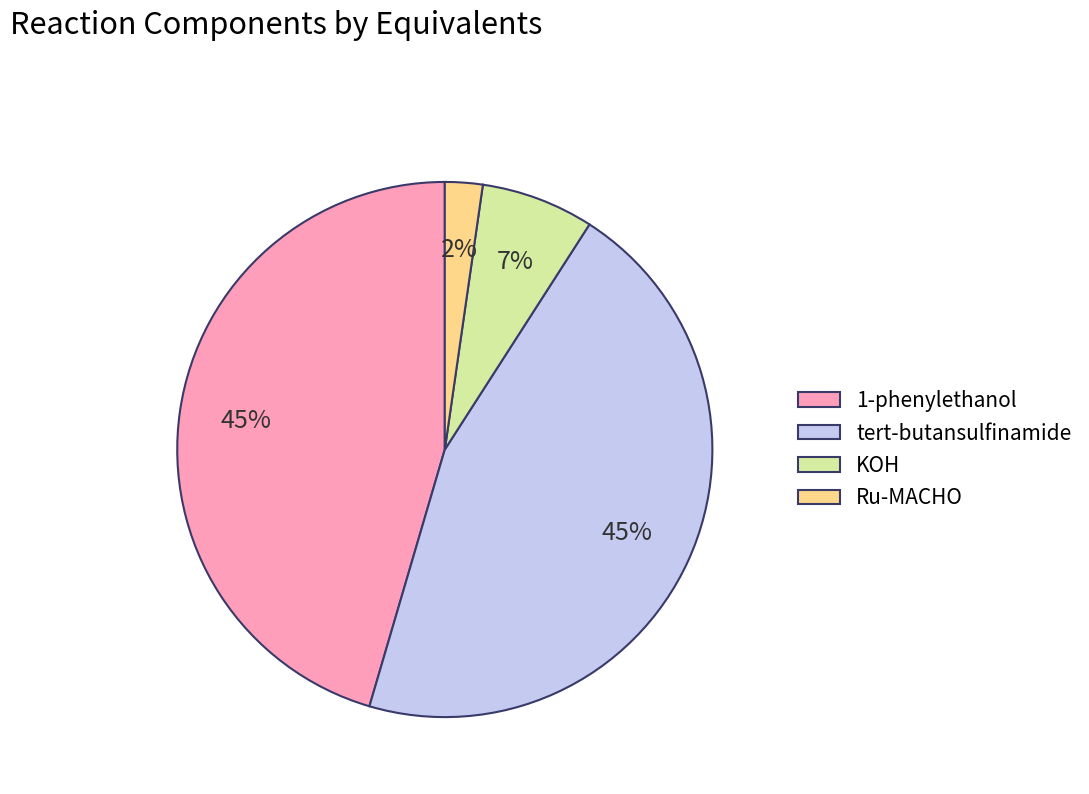

Is there a majority slice in this chart?

No